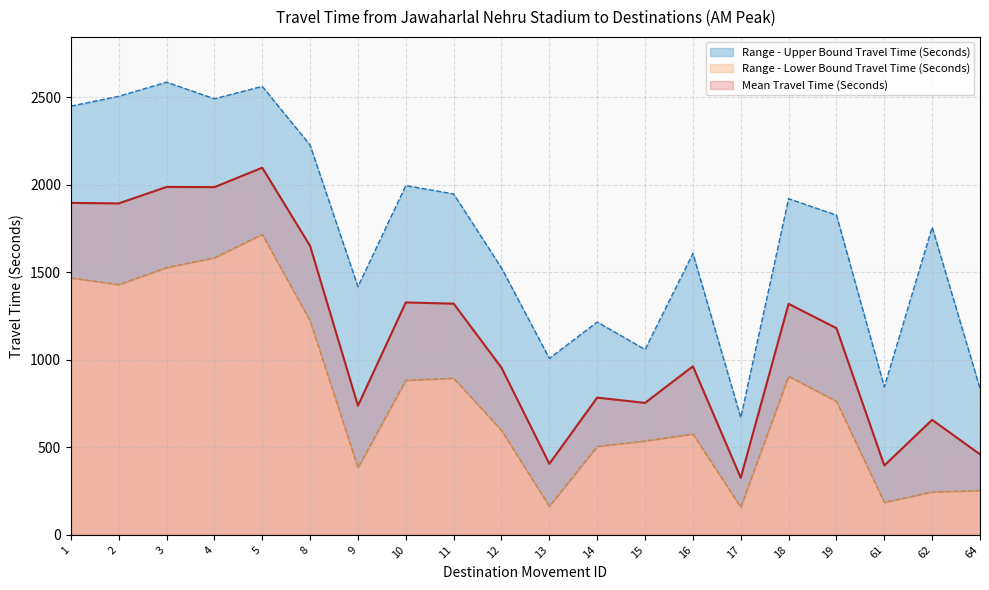

What is the sum of all Range - Lower Bound Travel Time (Seconds) values?

15996